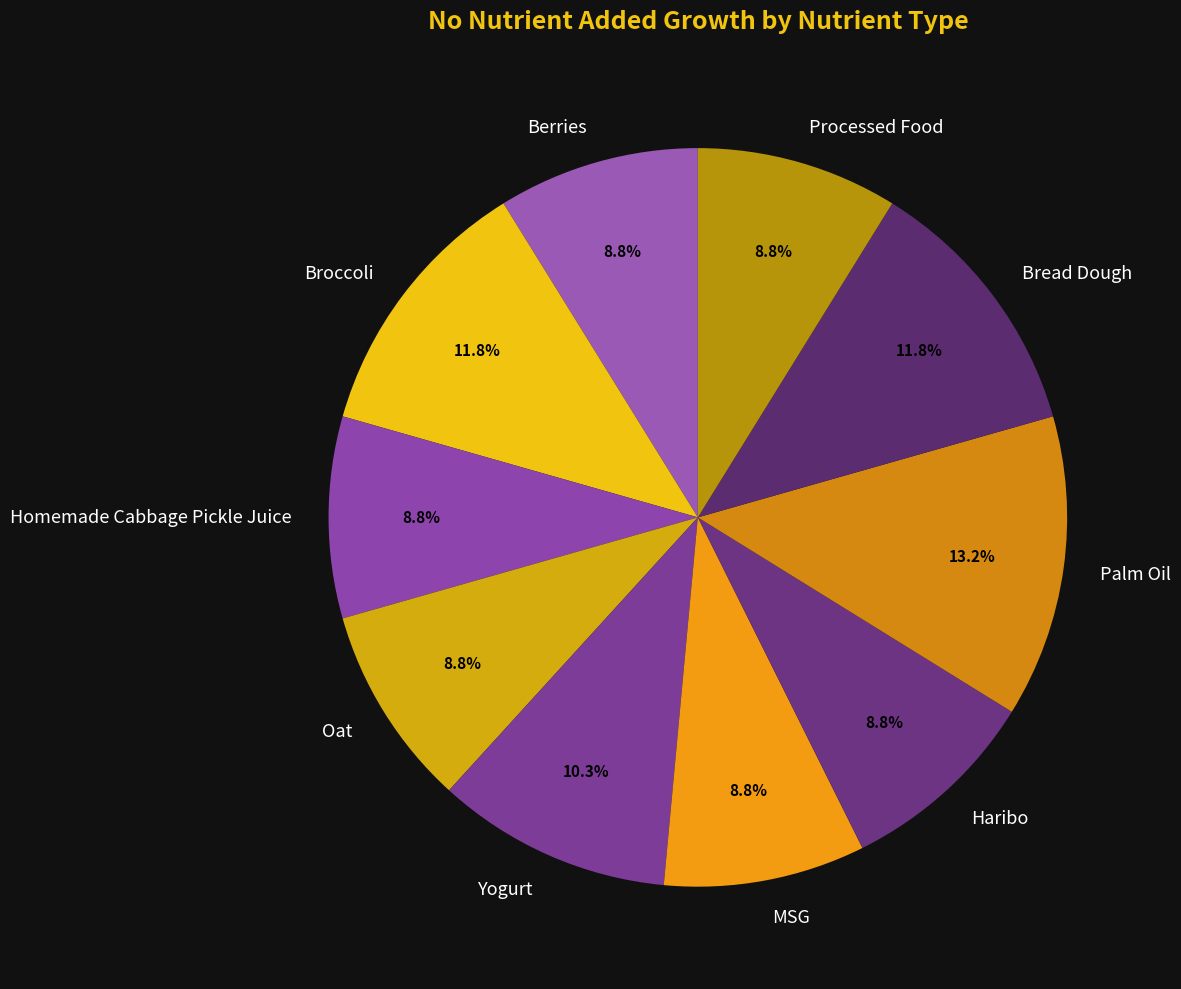

To the nearest percent, what percentage of the pie is Bread Dough?

12%